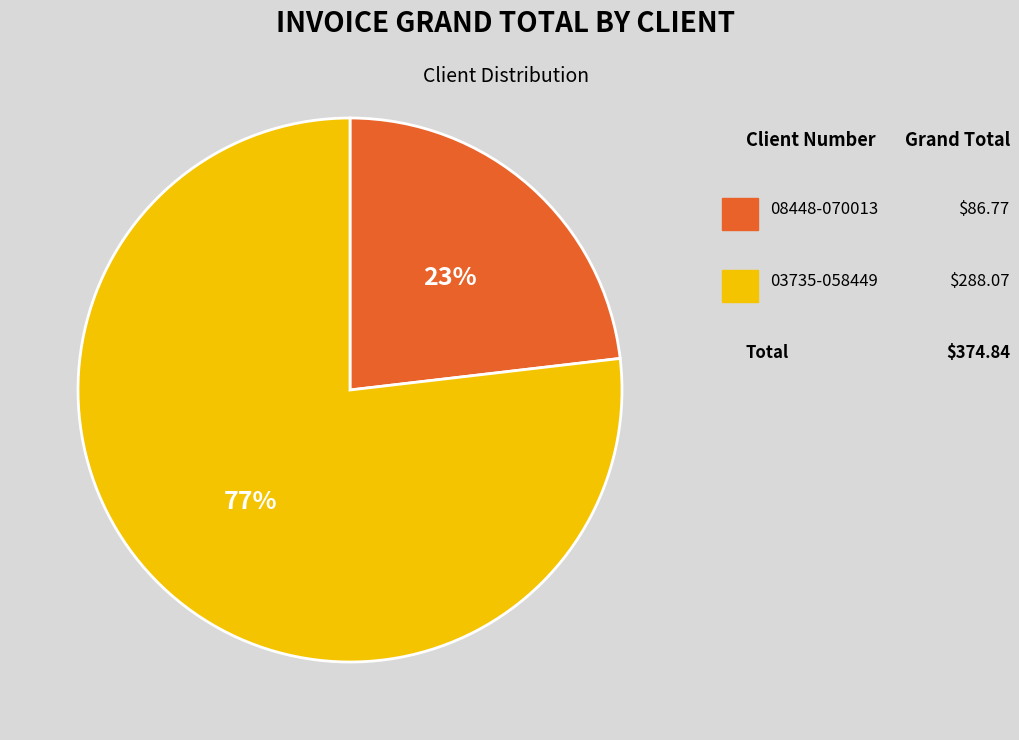

Does any single category account for the majority?

Yes